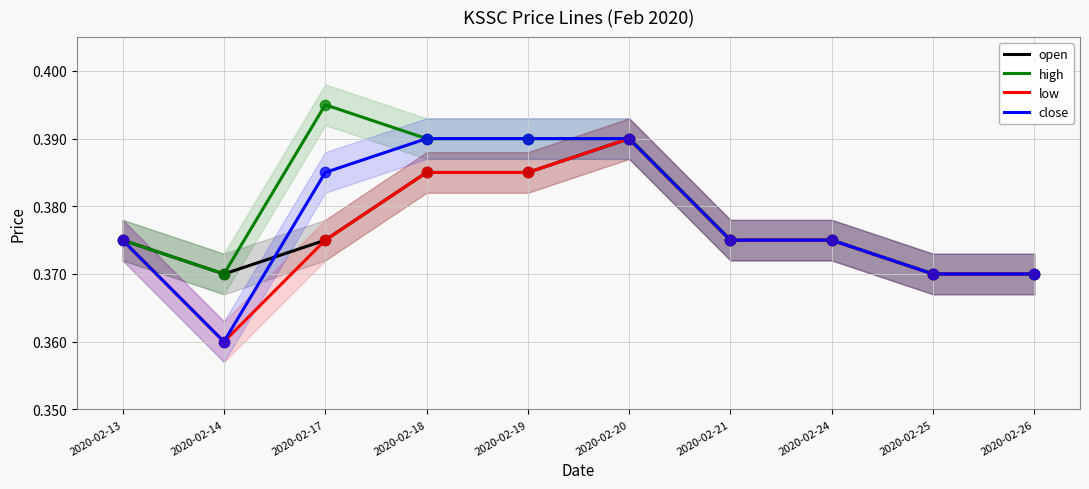

At how many categories does at least one series exceed 0?

10